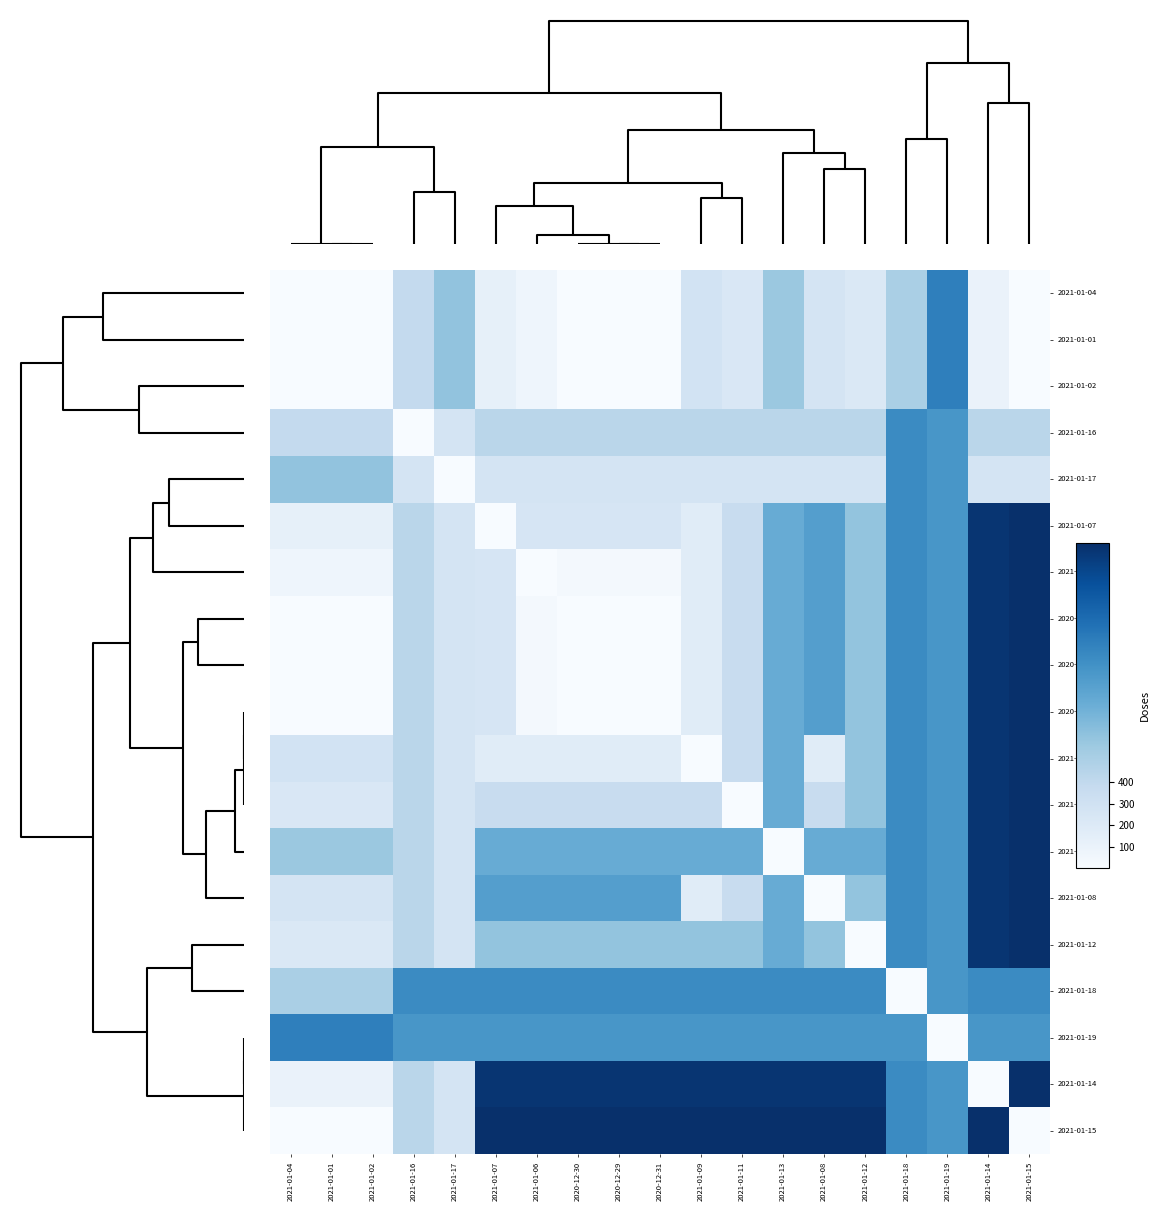

Rank the series by their maximum value, from highest to lowest.

2021-01-07, 2021-01-06, 2020-12-30, 2020-12-29, 2020-12-31, 2021-01-09, 2021-01-11, 2021-01-13, 2021-01-08, 2021-01-12, 2021-01-14, 2021-01-15, 2021-01-04, 2021-01-01, 2021-01-02, 2021-01-19, 2021-01-16, 2021-01-17, 2021-01-18